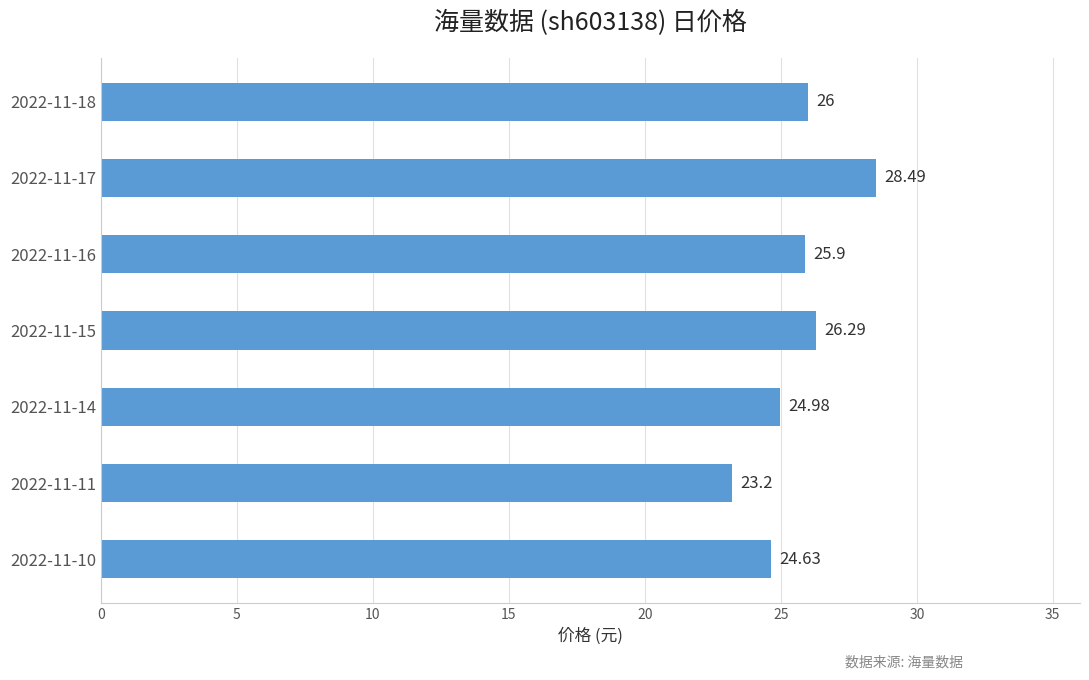

What is the sum of all values?

179.5